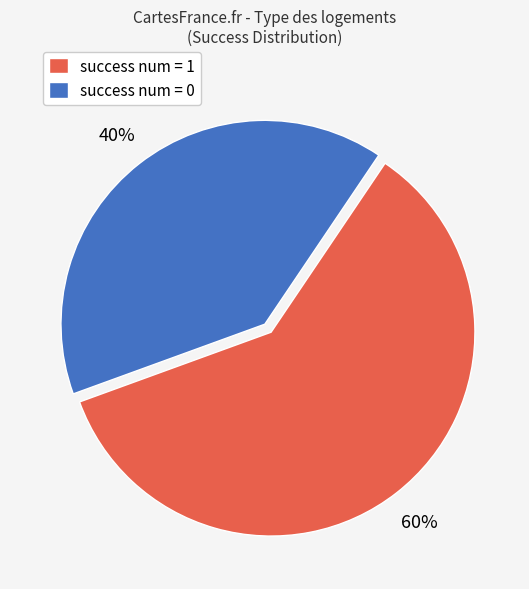

True or false: success num = 0 accounts for 32% of the total.

False